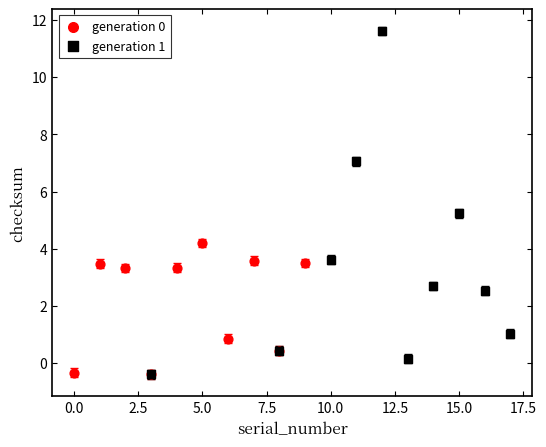

Which series contains the highest Y value?

generation 1